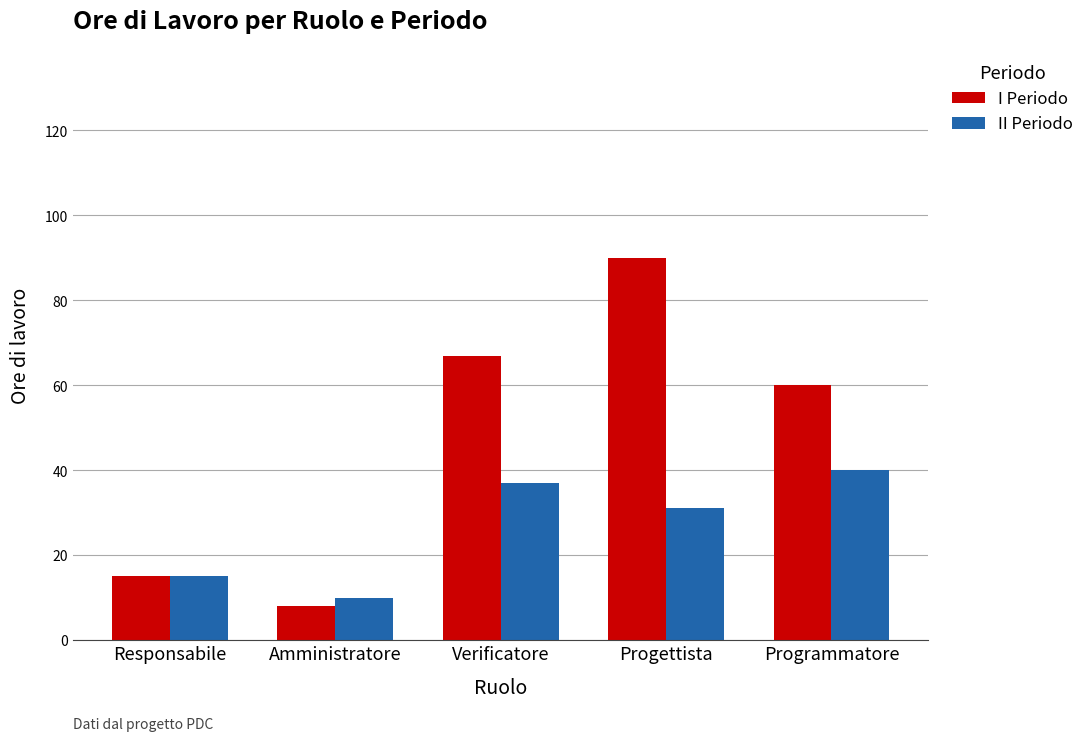

Reading right to left, transcribe all the data shown in this chart.

I Periodo: 60	90	67	8	15
II Periodo: 40	31	37	10	15